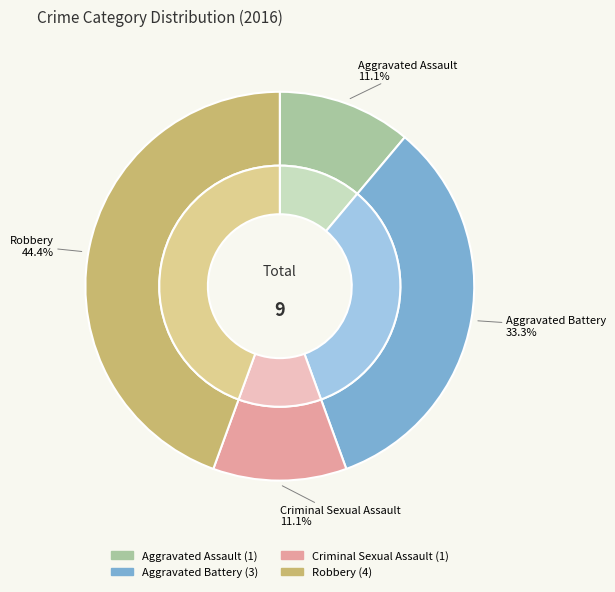

True or false: Aggravated Battery accounts for 33% of the total.

True